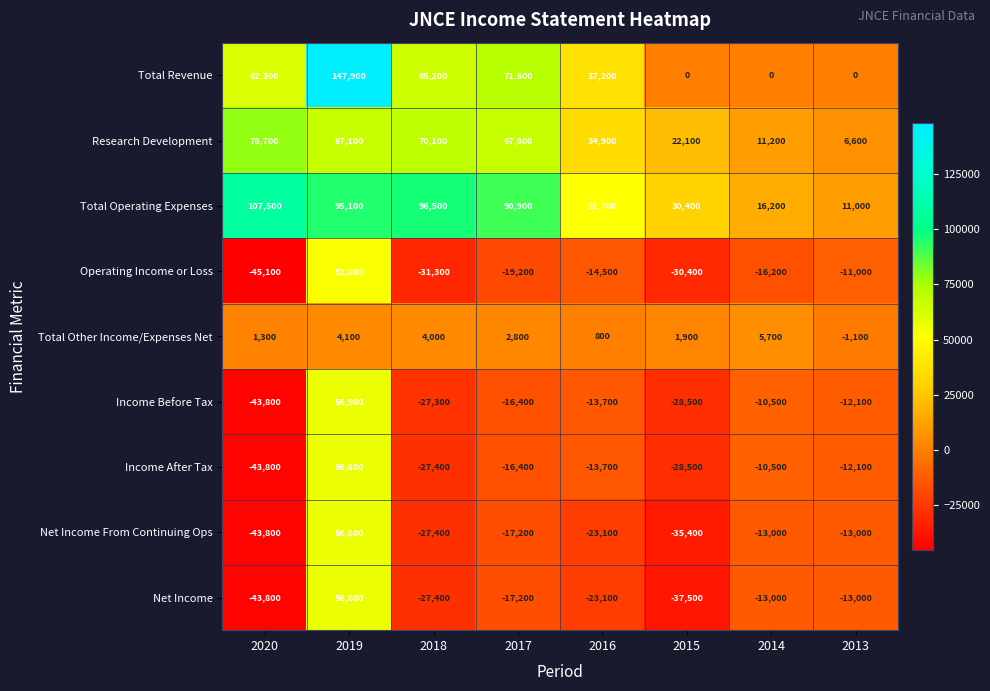

What is the average value of the Net Income series?

-14775